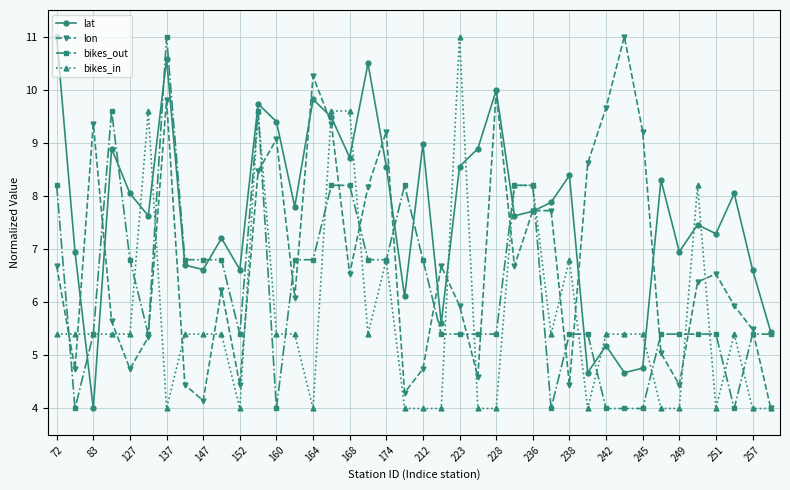

Which series ends up on top after the final intersection of bikes_in and bikes_out?

bikes_out